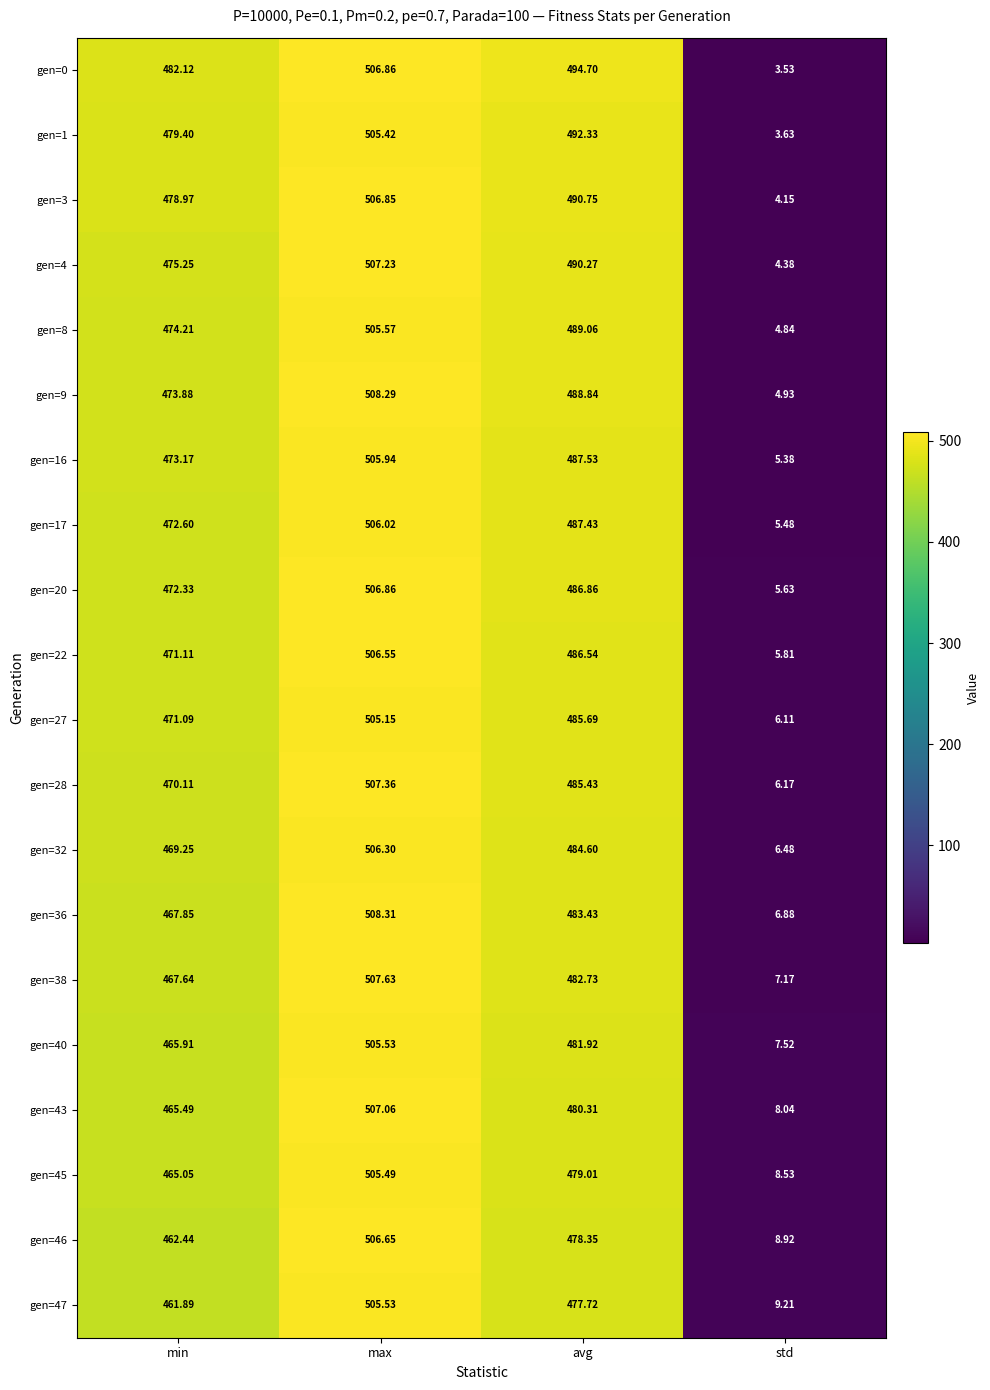

At which label does gen=17 first exceed 487?

max